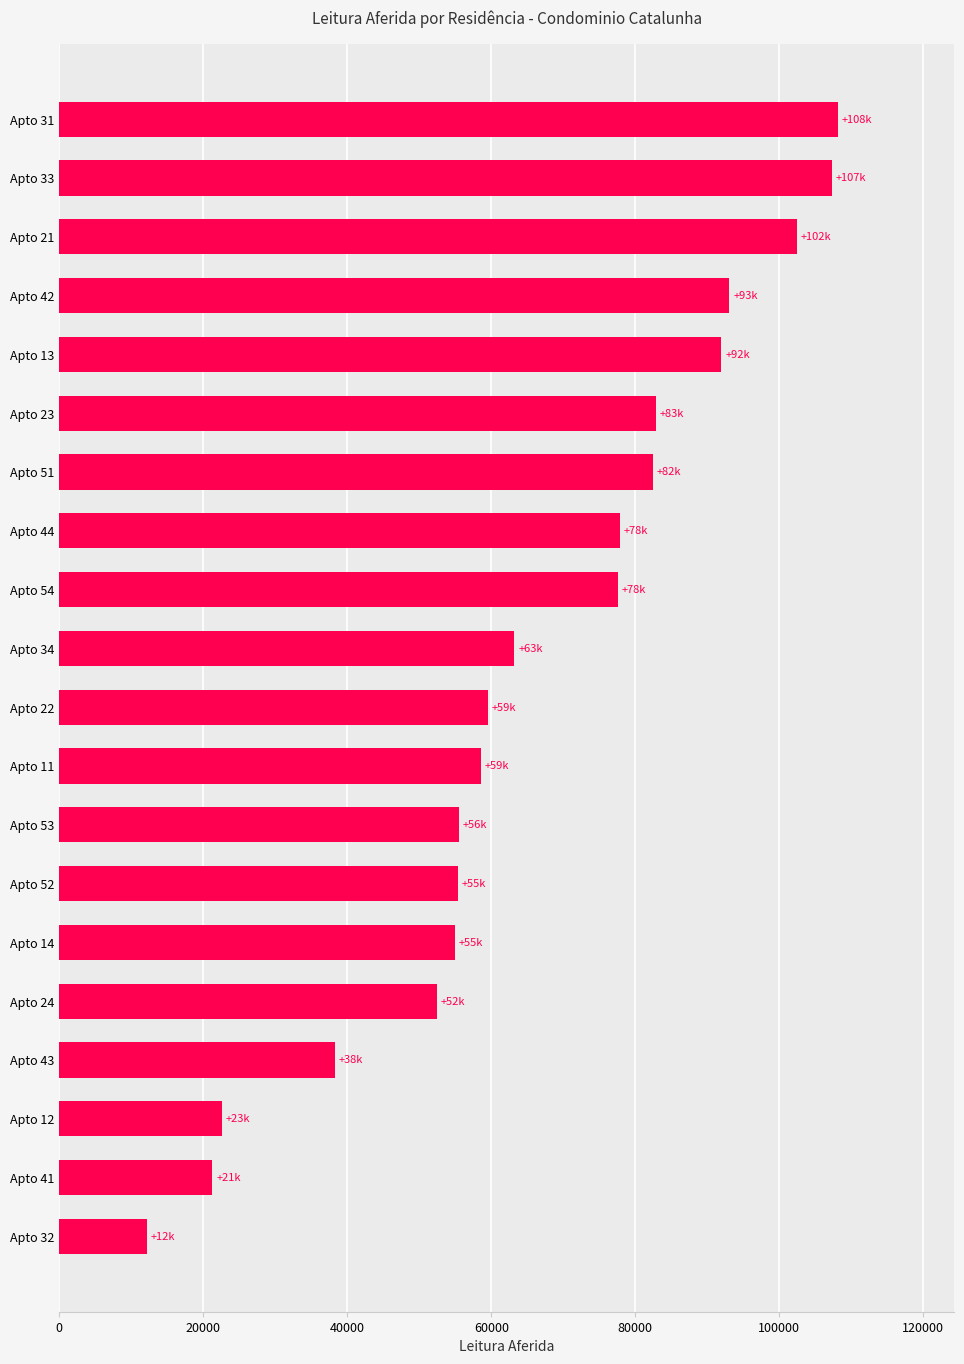

Approximately how many times larger is the value at Apto 33 compared to Apto 53?

1.9